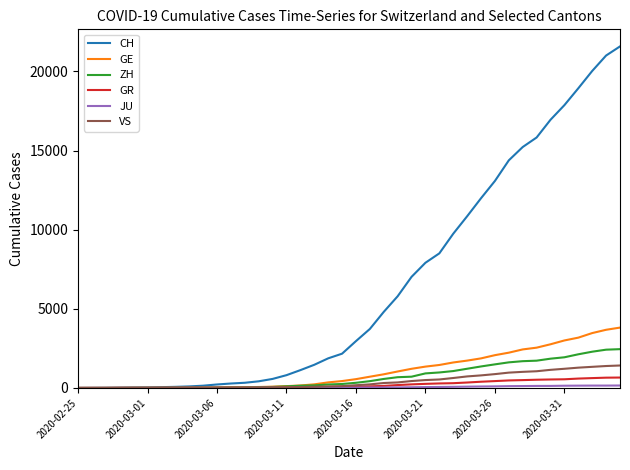

How many categories are shown in the chart?

40